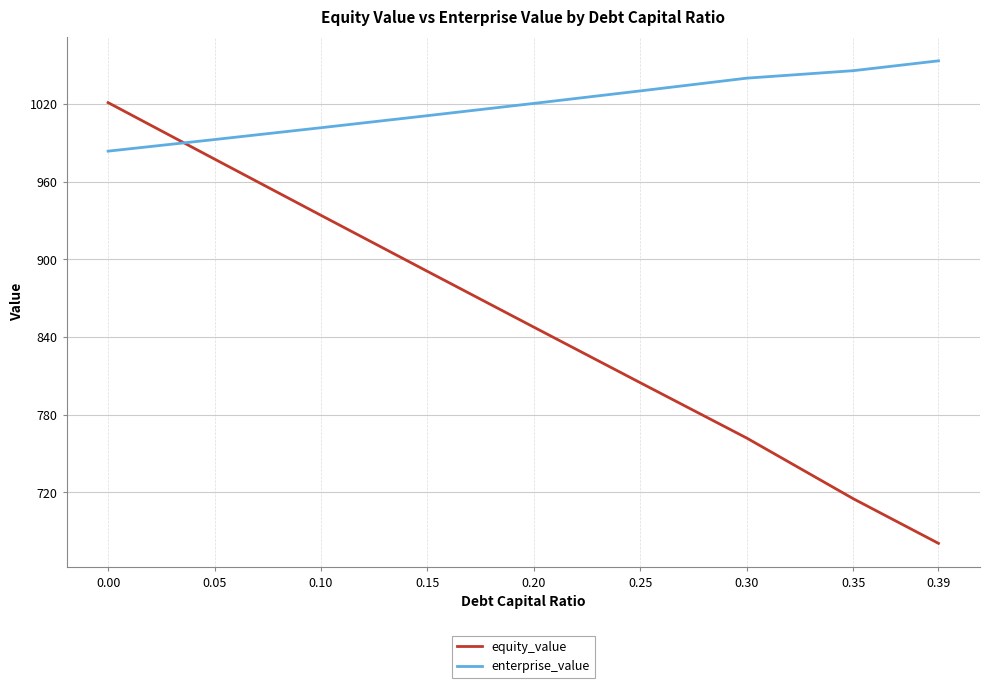

What is the difference between the maximum and second lowest values in the equity_value series?

306.1